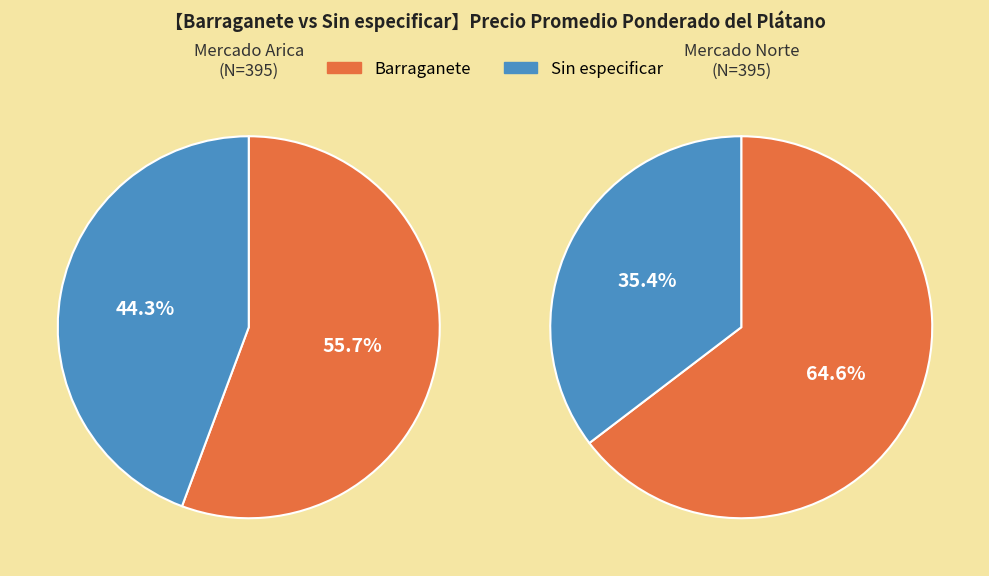

How much of the chart is everything except Sin especificar?

55.7%